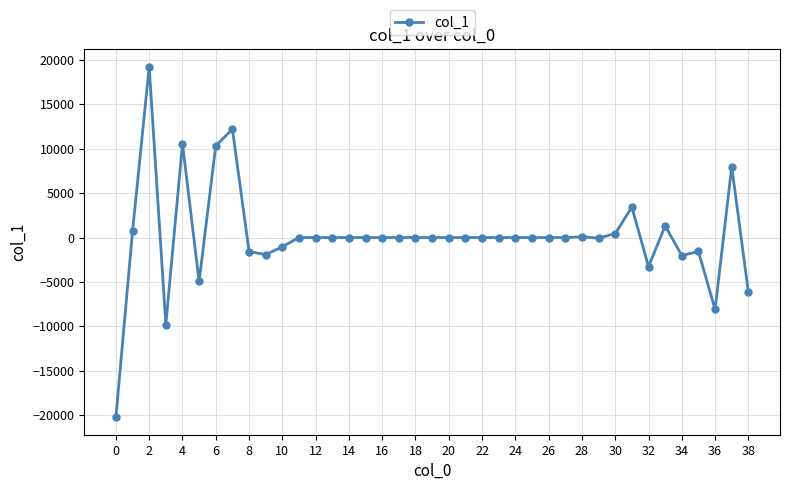

Is this an area chart (filled region under the line)?

No